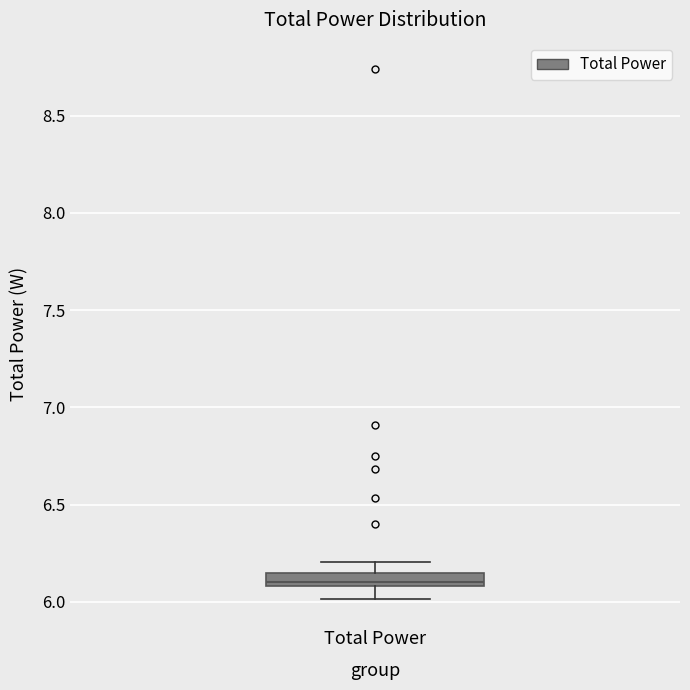

Where is the lower edge of the box for Total Power on the y-axis? The values are not printed on the chart, so give them approximately, as read against the axis.

6.10